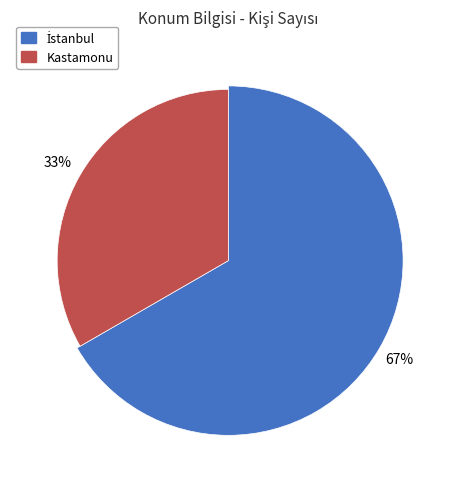

What is the total percentage of İstanbul and Kastamonu?

100.0%